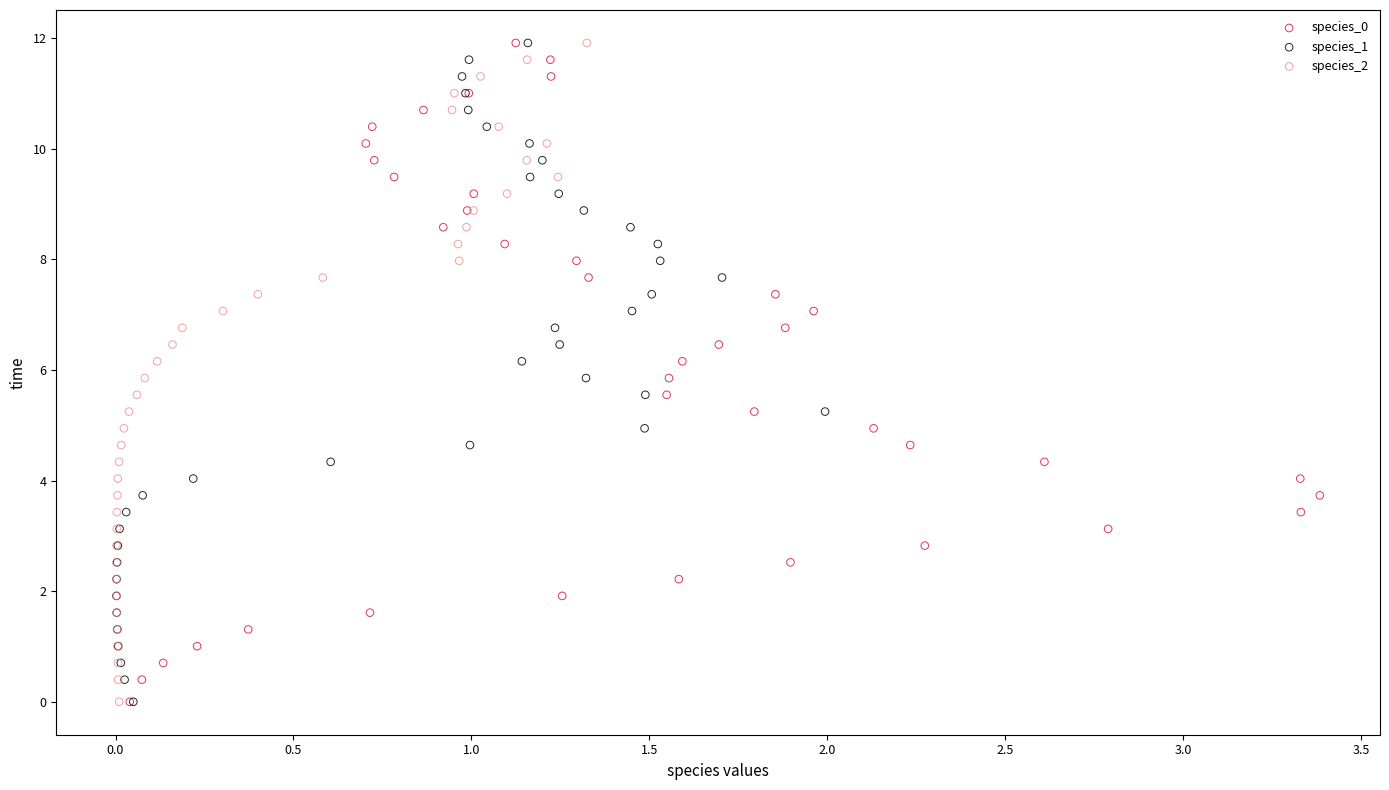

What are all the series names shown in the legend?

species_0, species_1, species_2